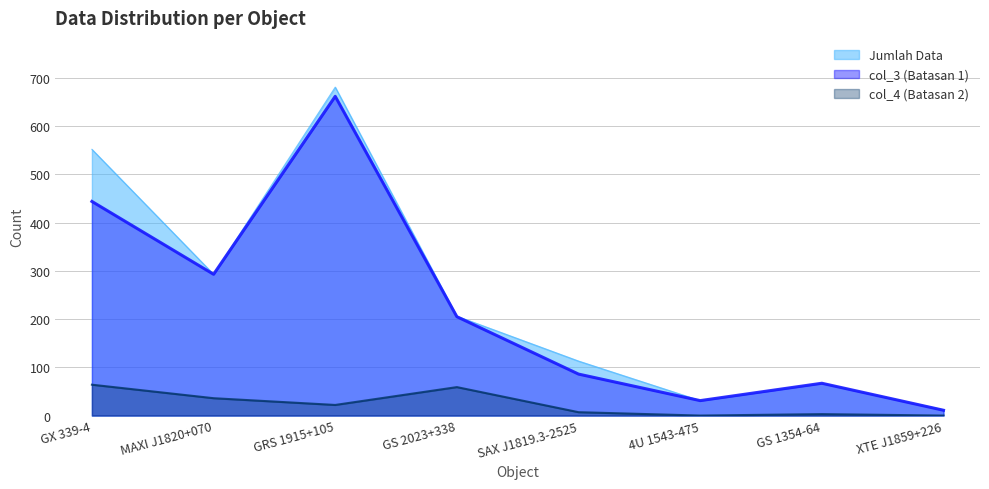

What are all the series names shown in the legend?

Jumlah Data, col_3 (Batasan 1), col_4 (Batasan 2)